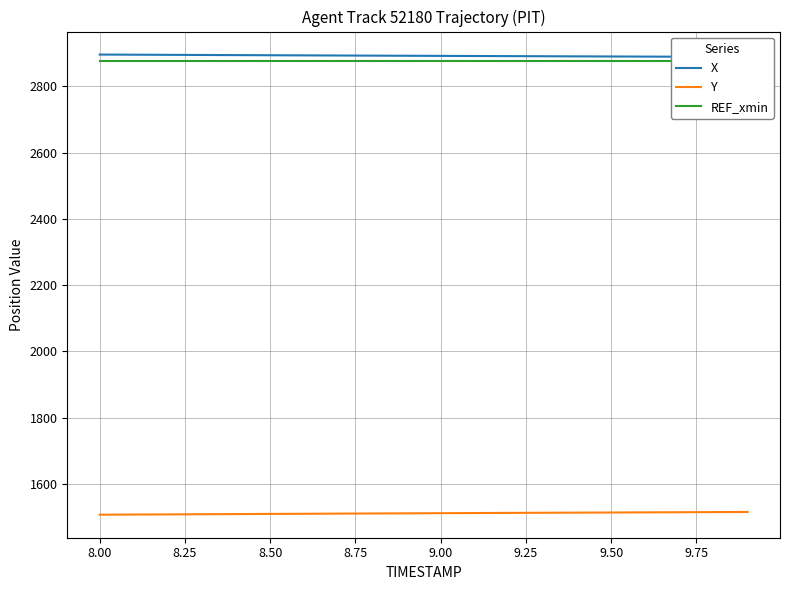

True or false: X has more than 2 points higher than both neighbors.

False